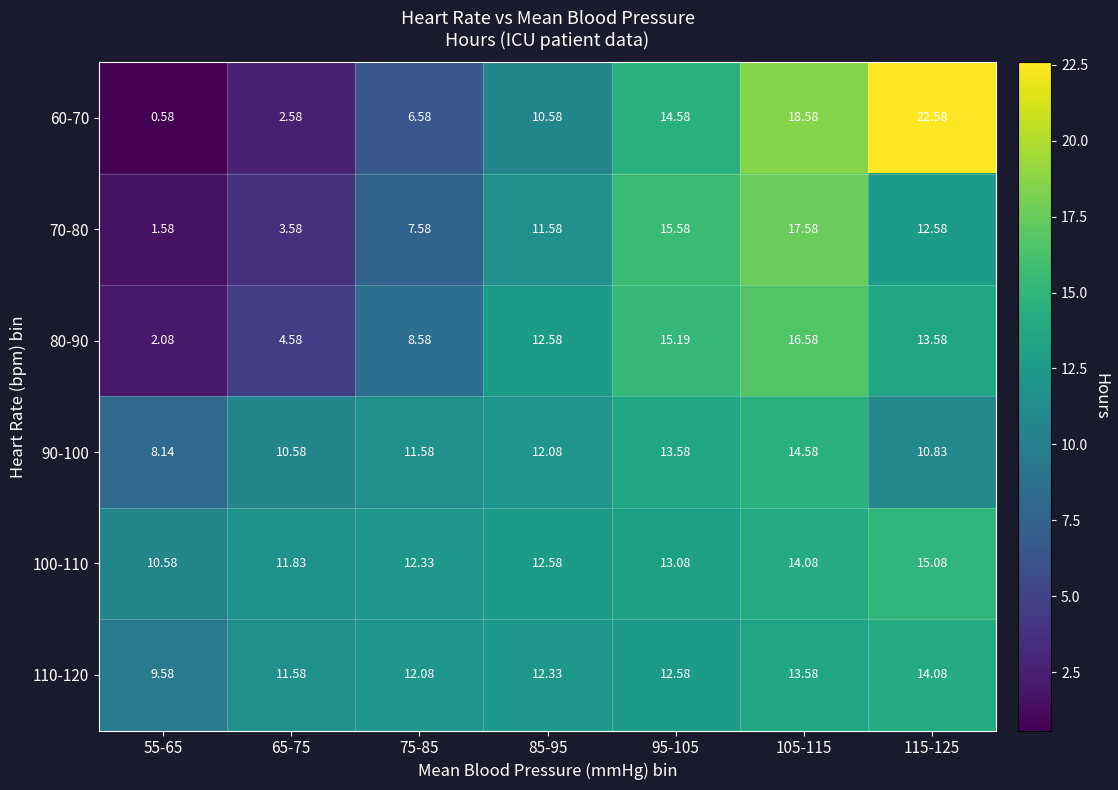

Is the value of 110-120 at 95-105 greater than the value of 90-100 at 95-105?

No